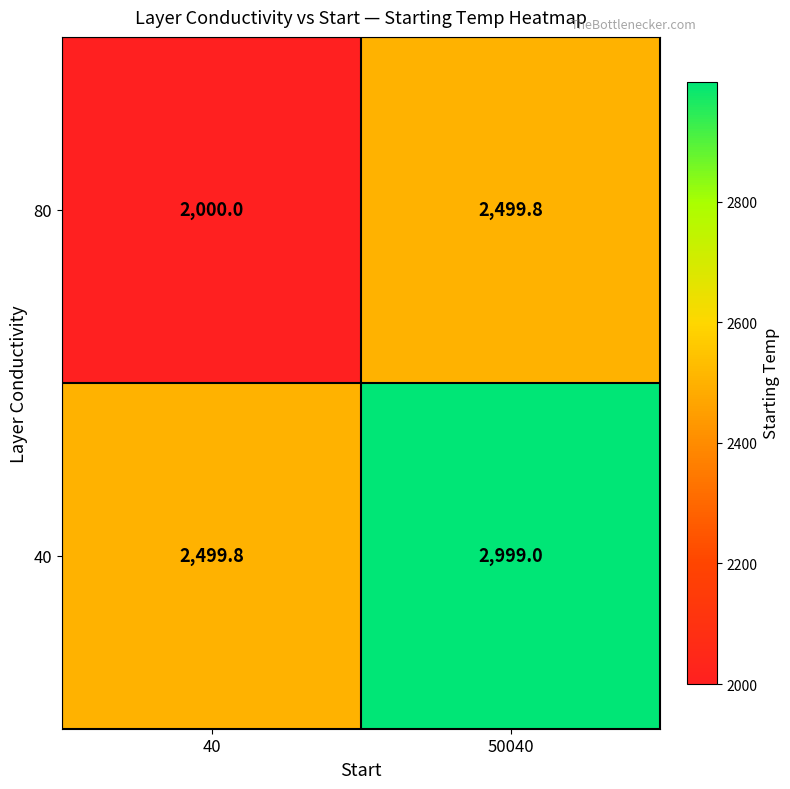

Reading right to left, transcribe all the data shown in this chart.

80: 50040=2499.8	40=2000.0
40: 50040=2999.0	40=2499.8